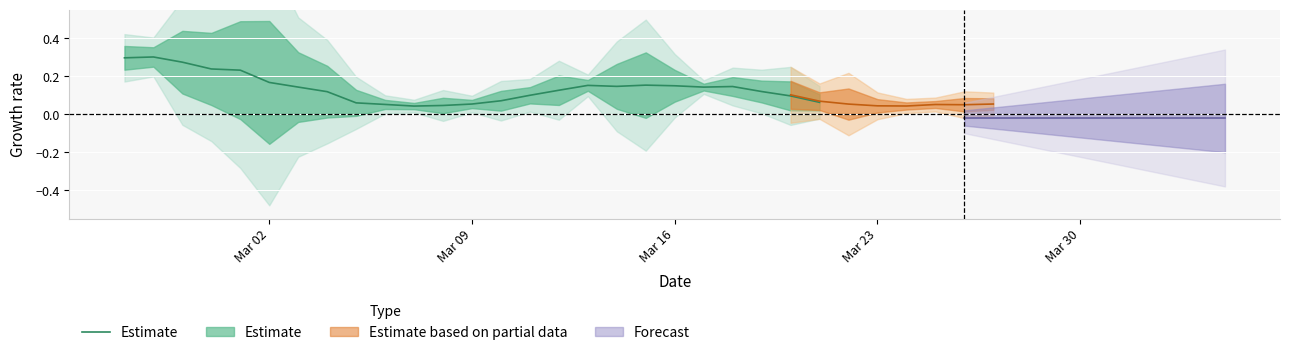

How many values are between 0 and 1?

25